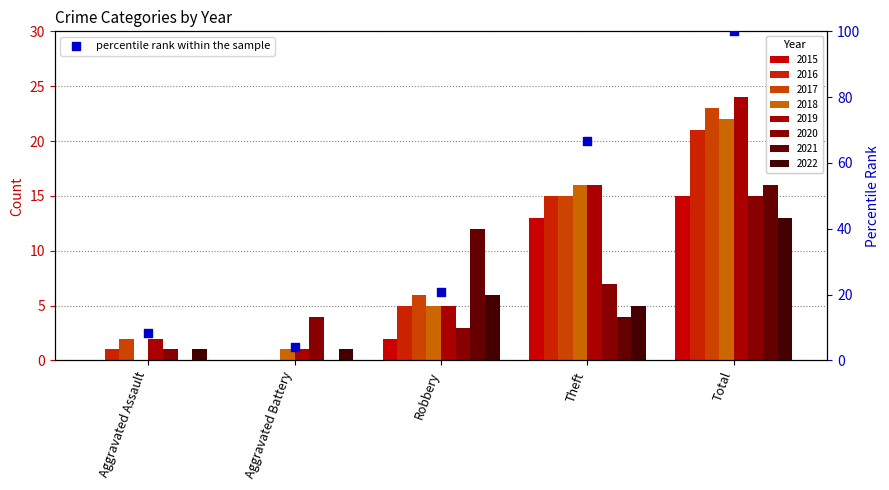

Between Aggravated Battery and Theft, which is larger?

Theft